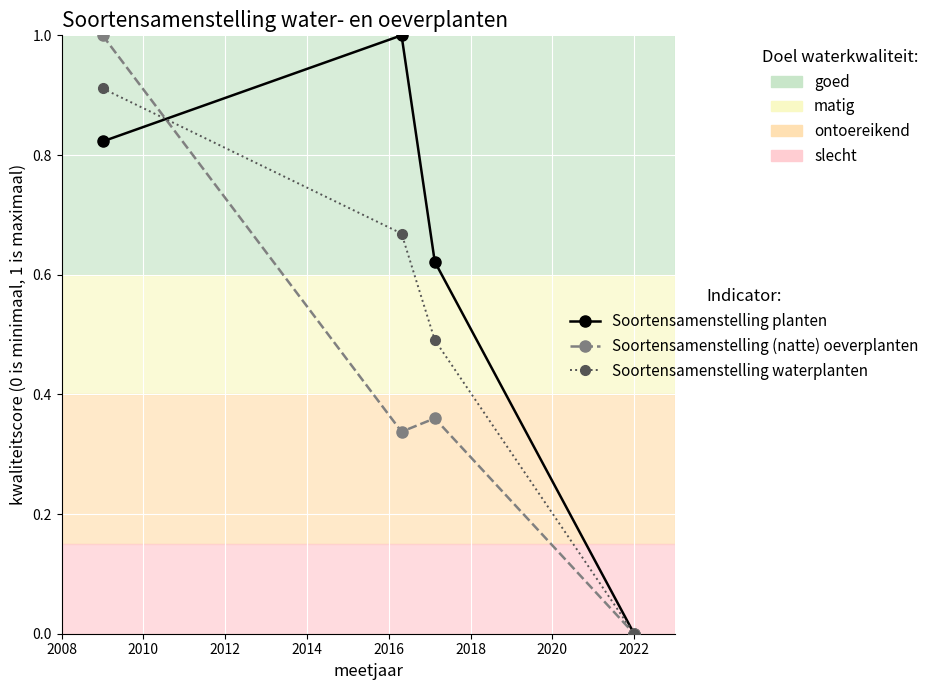

What is the greatest value displayed?

1.0